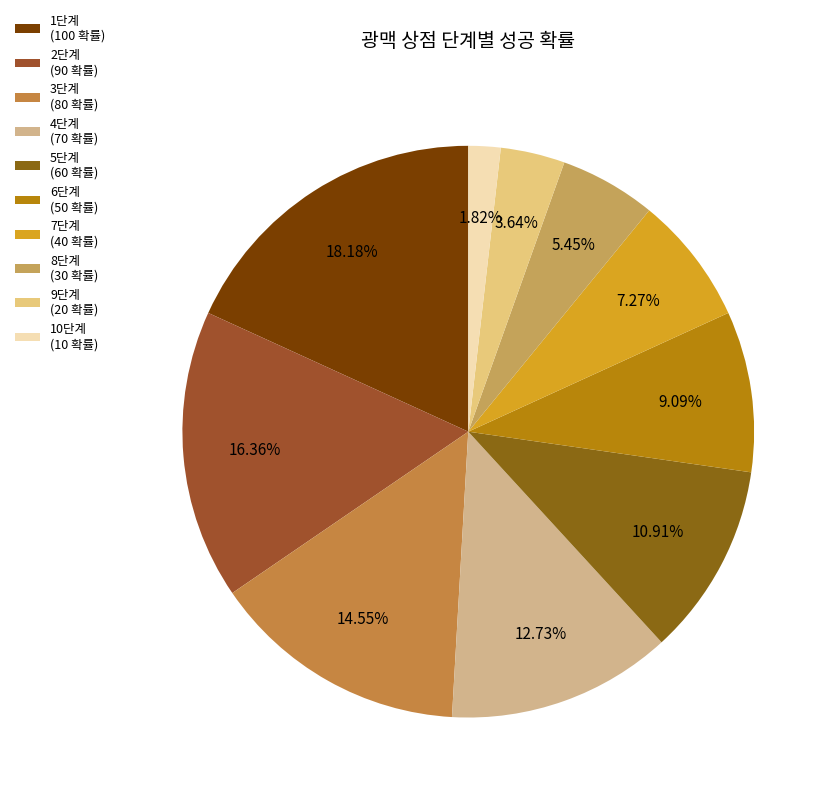

Is it true that 7단계 is 22% of the pie?

False